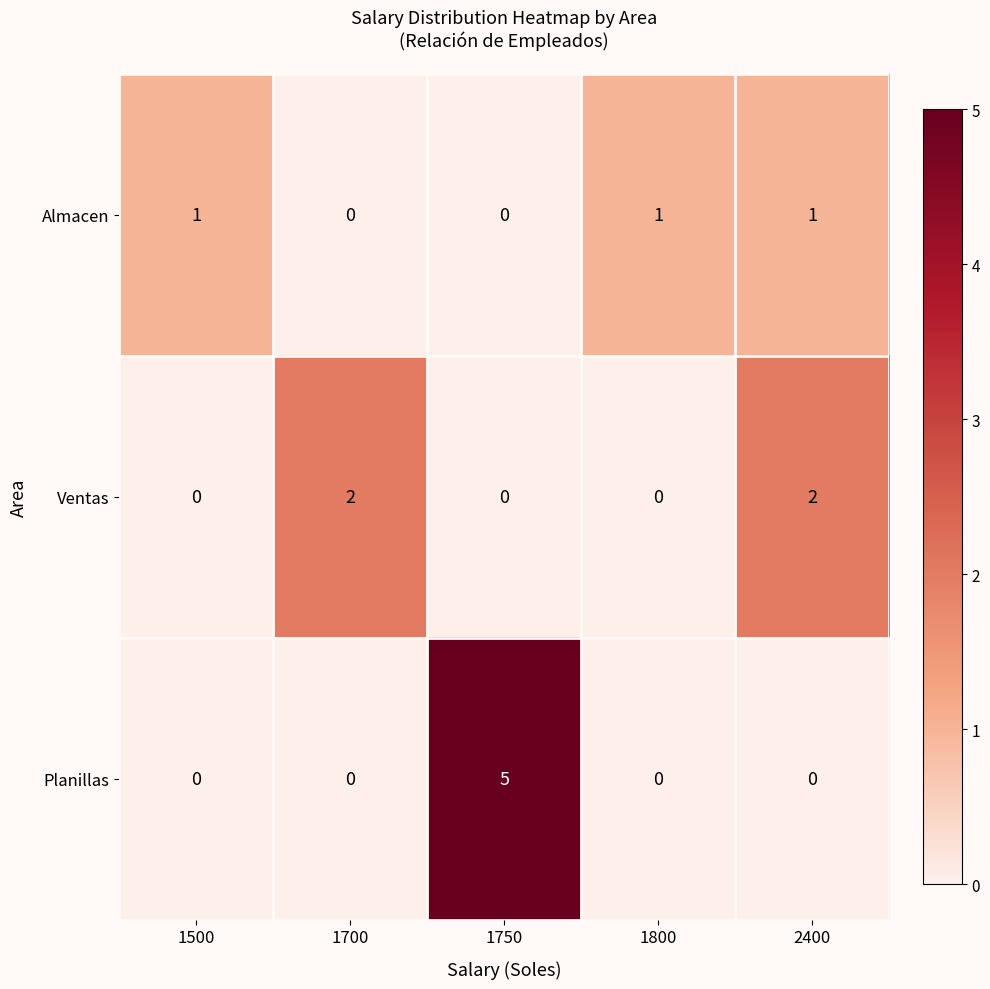

The Ventas series shows 2 at 2400. True or false?

True